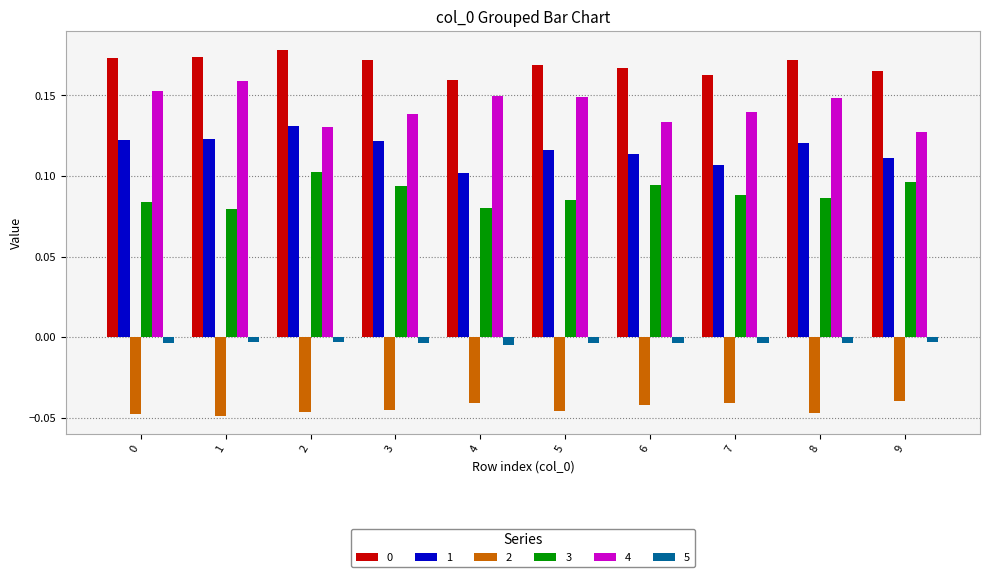

At which category does the chart reach its peak across all series?

2